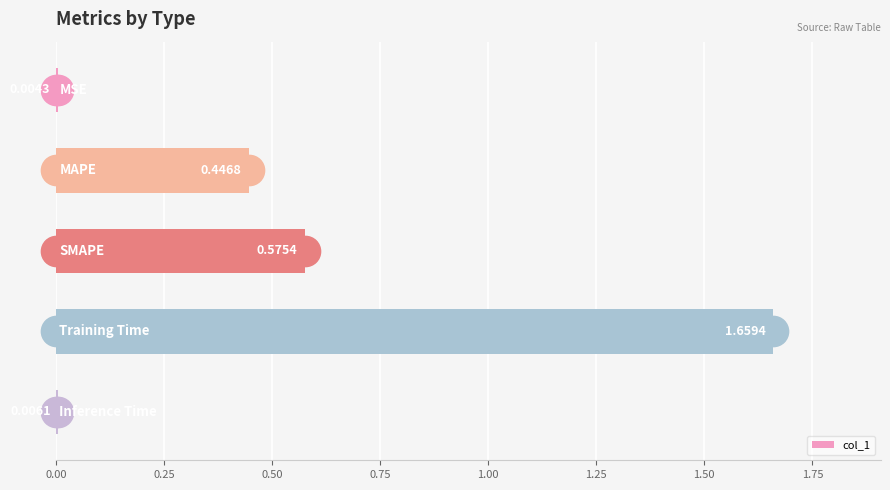

What is the sum of all values?

2.7